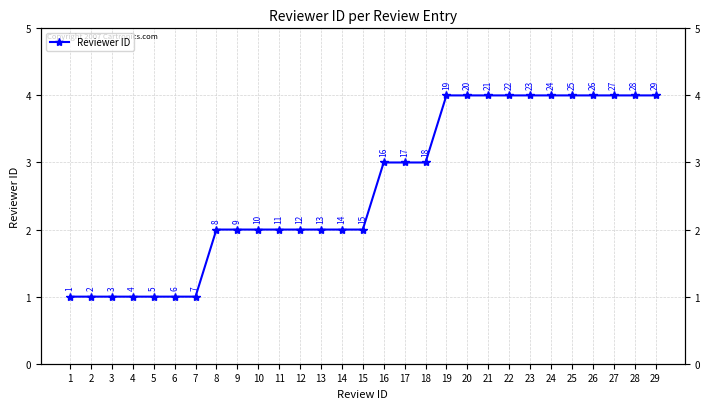

At which label does the data first exceed 2?

16